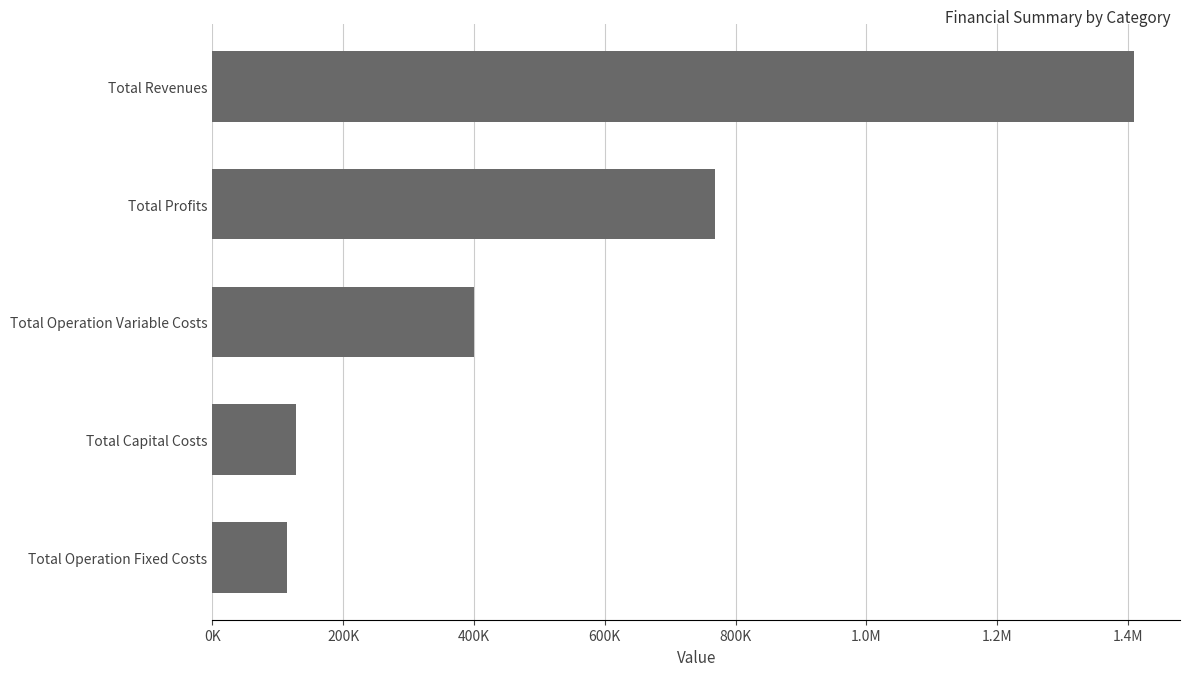

Does the chart contain any negative values?

No